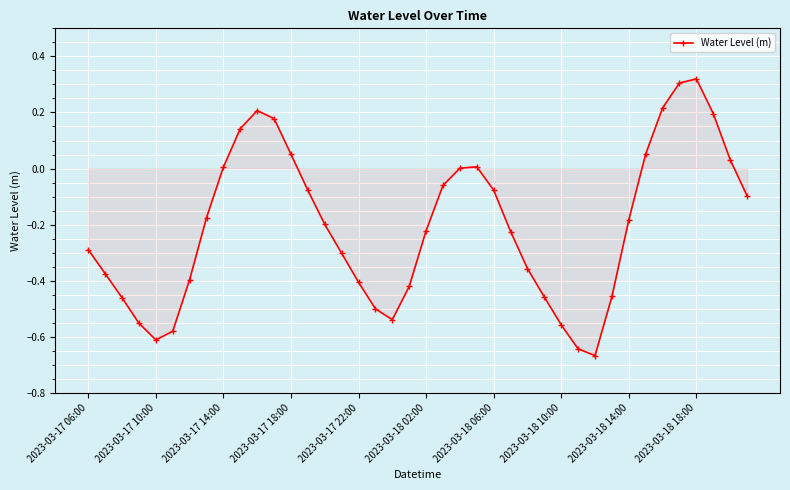

What is the difference between the second highest and minimum values?

1.0